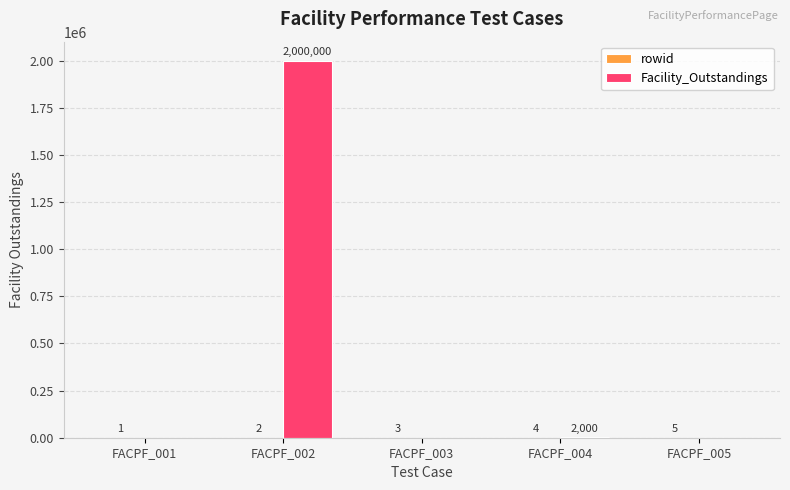

True or false: Facility_Outstandings has a value of 0 at FACPF_001.

True